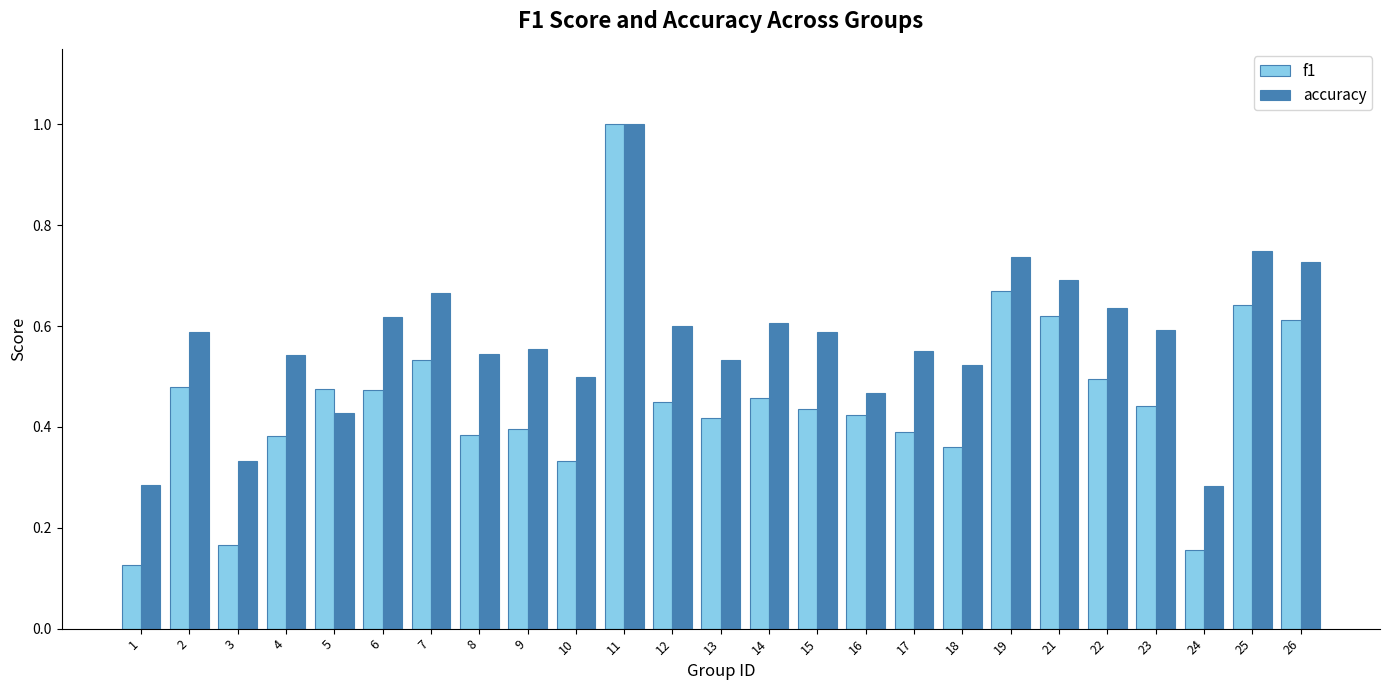

Which category has the highest value across all series?

11